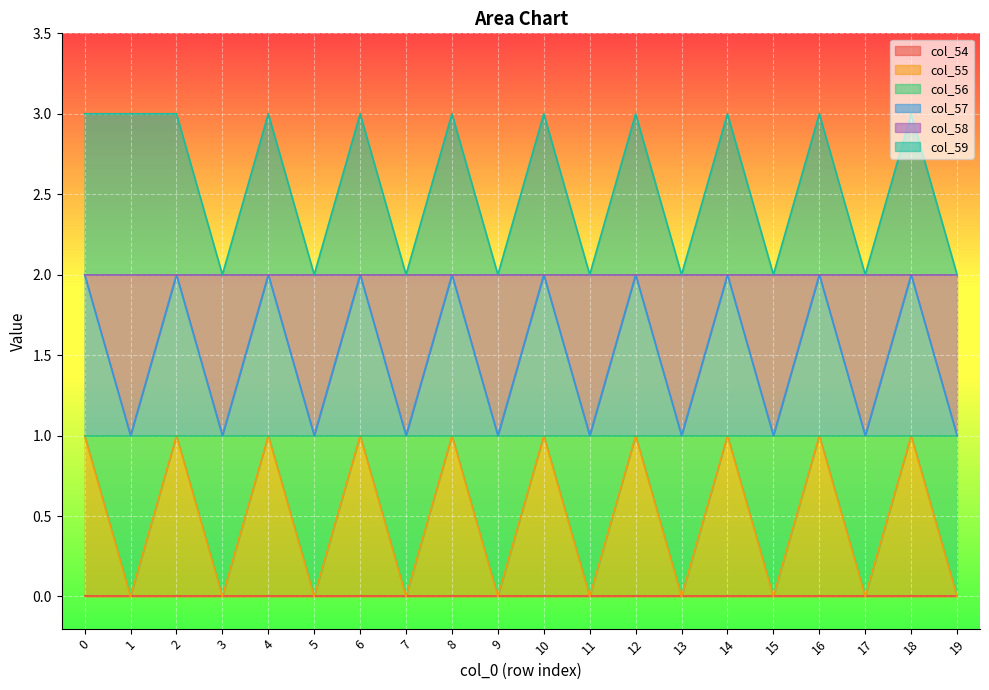

At how many categories does at least one series exceed 0?

20